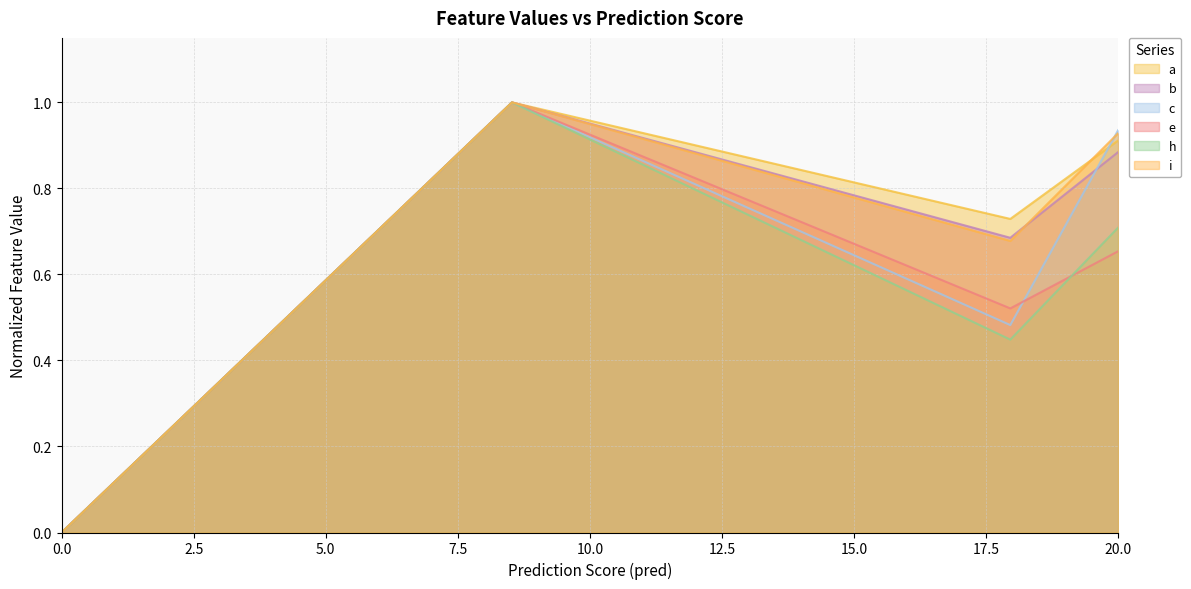

In a, how many points are higher than both neighbors (excluding endpoints)?

1